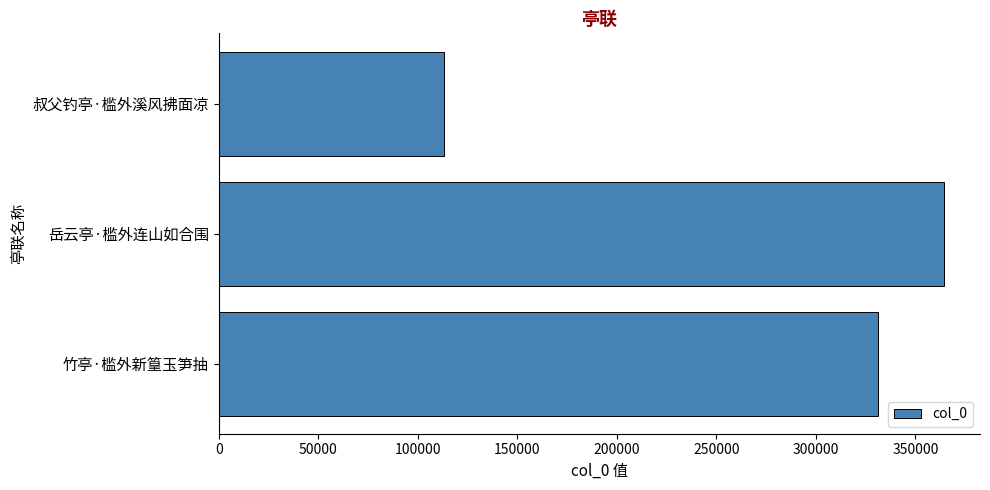

At which category does the chart reach its peak across all series?

岳云亭·槛外连山如合围